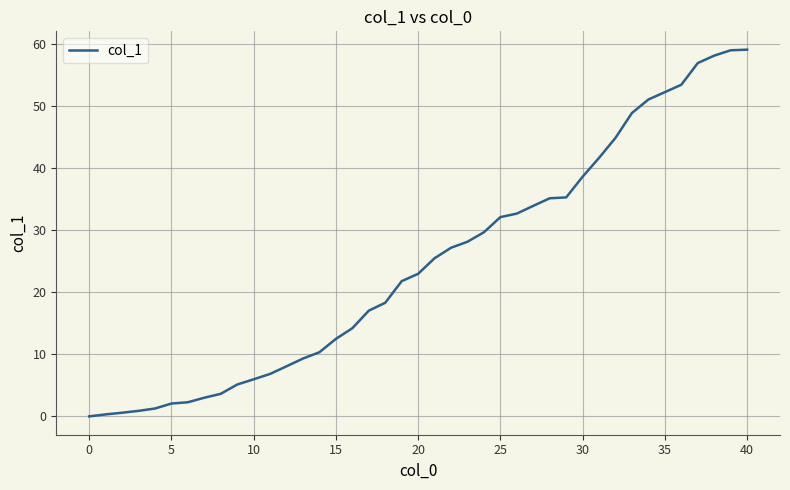

How many lines are shown in the chart?

1